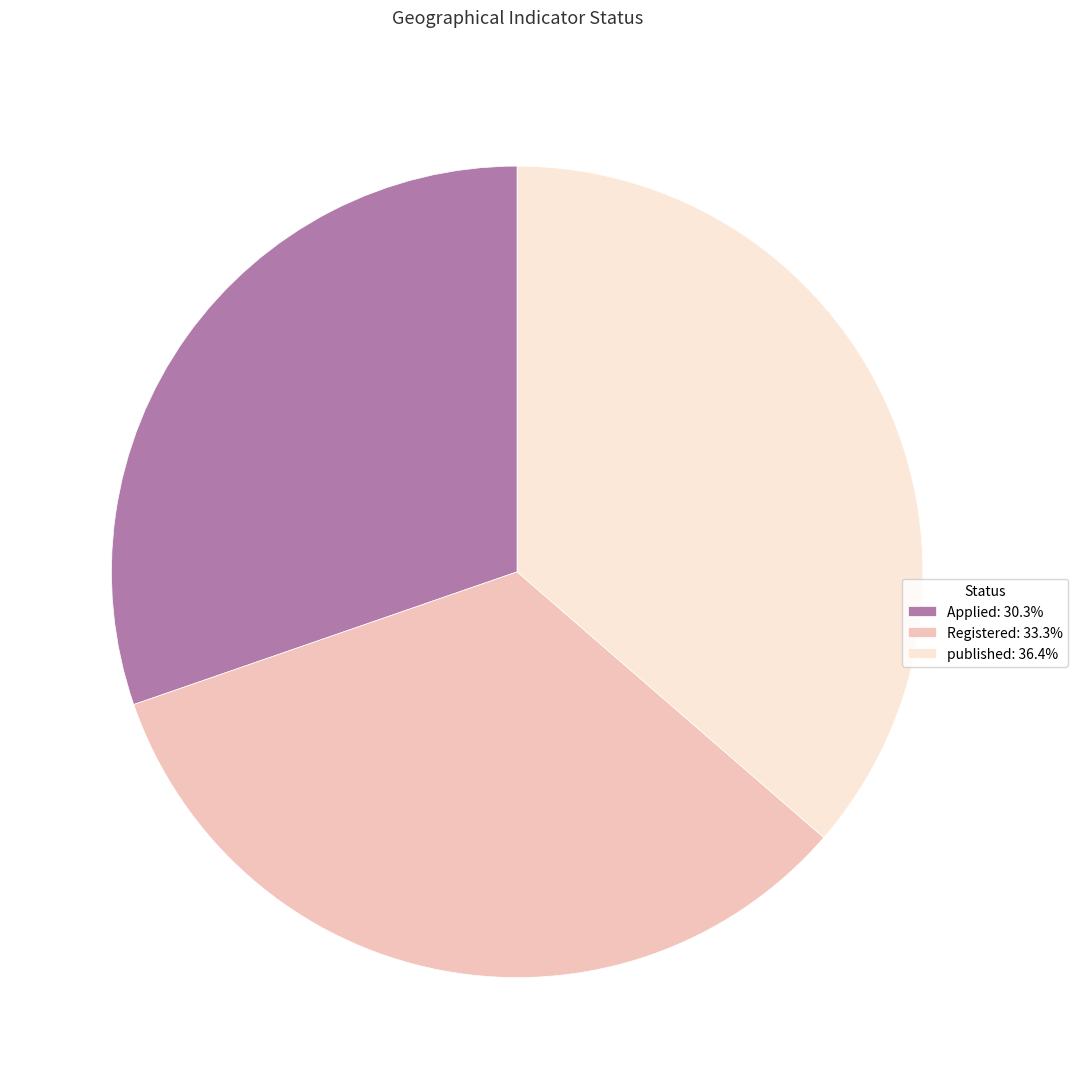

What is the ratio of the value at published to the value at Registered?

1.1